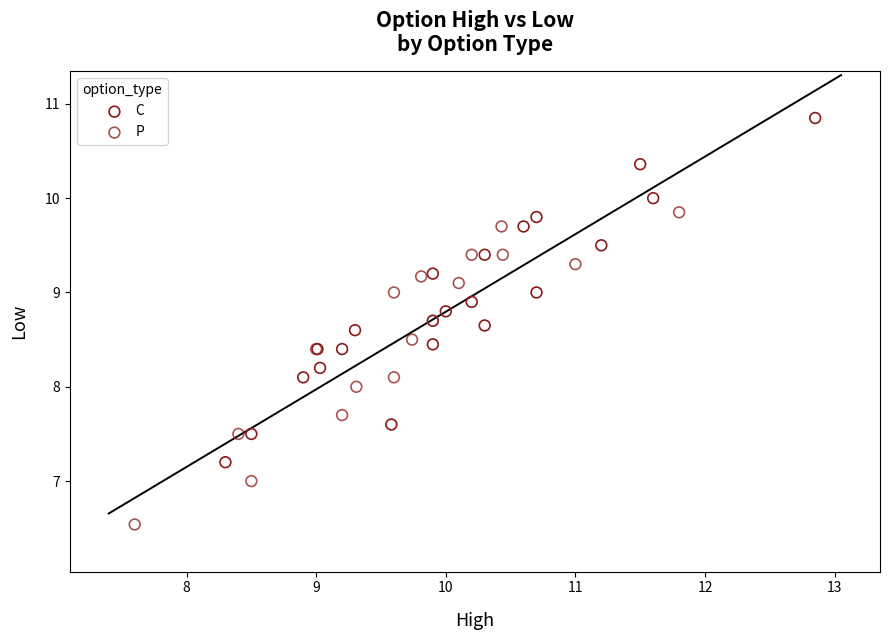

Which series contains the highest Y value?

C